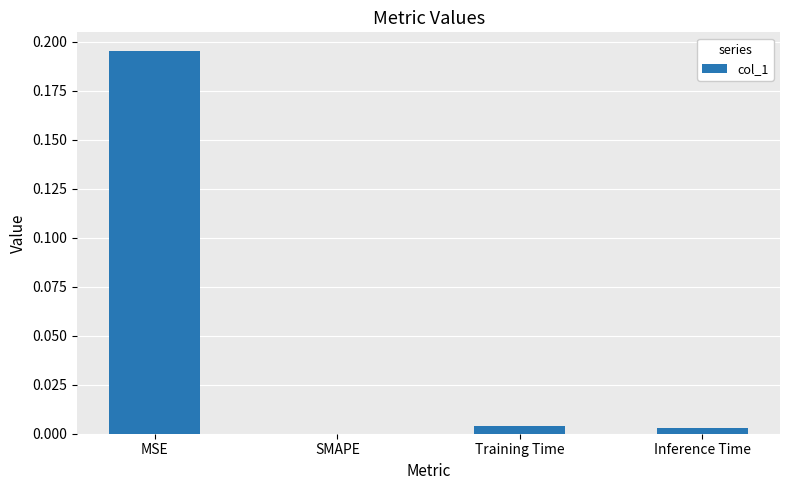

Does the chart contain stacked bars?

No